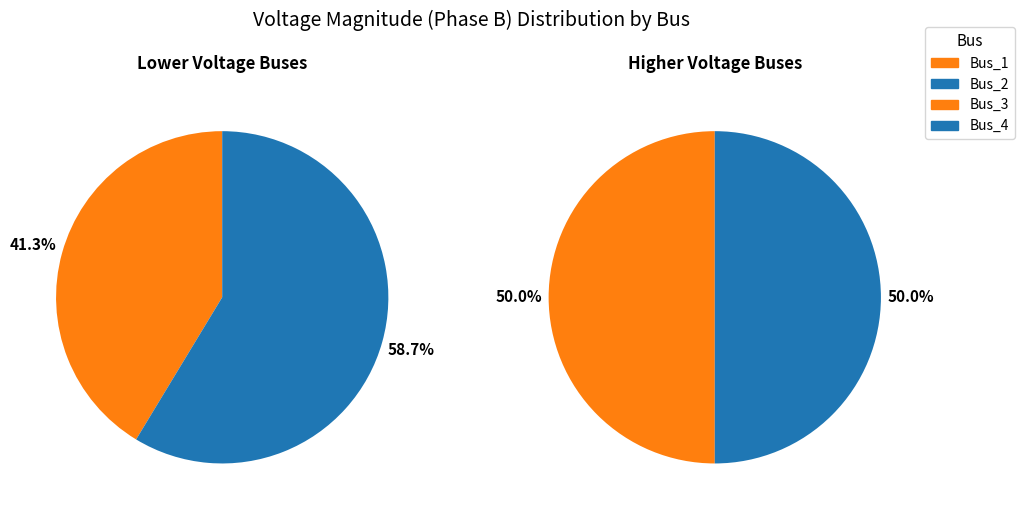

Is Bus_3 the majority of the pie?

No